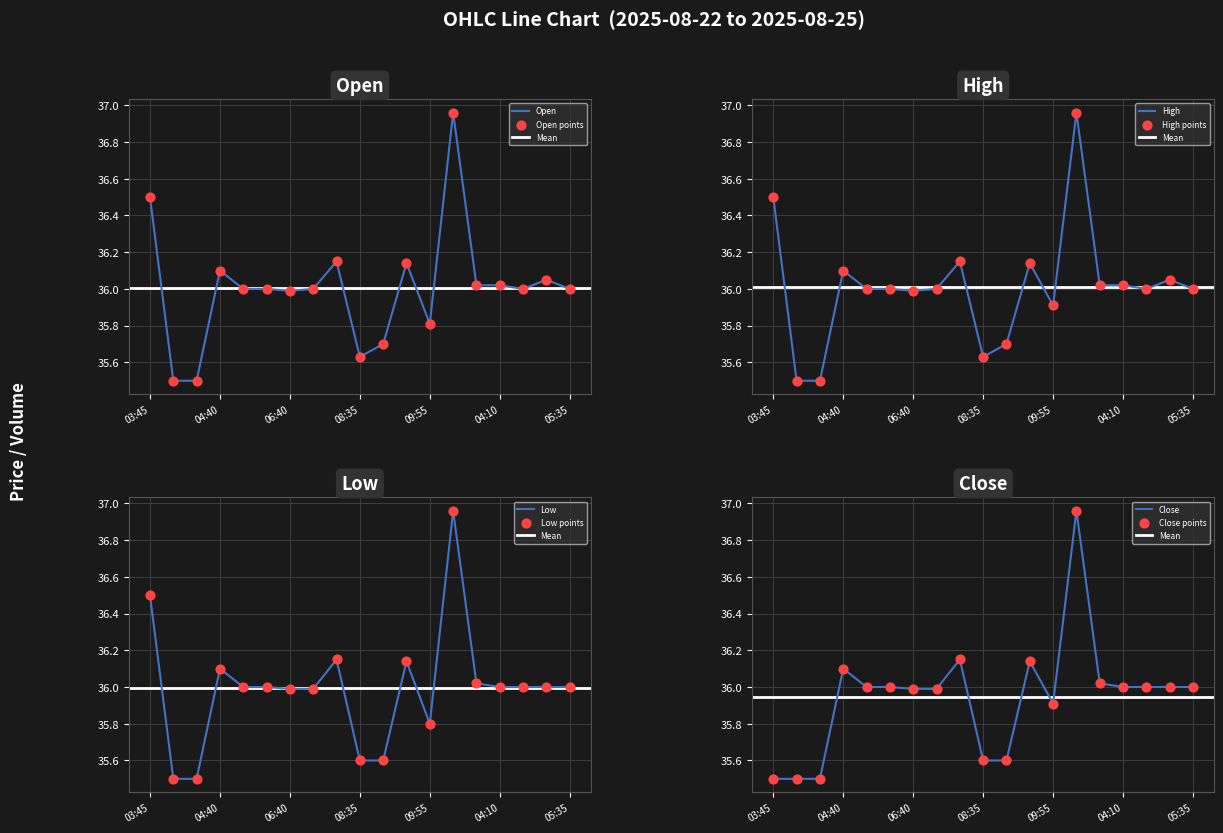

At which category is the sum across all series the highest?

13